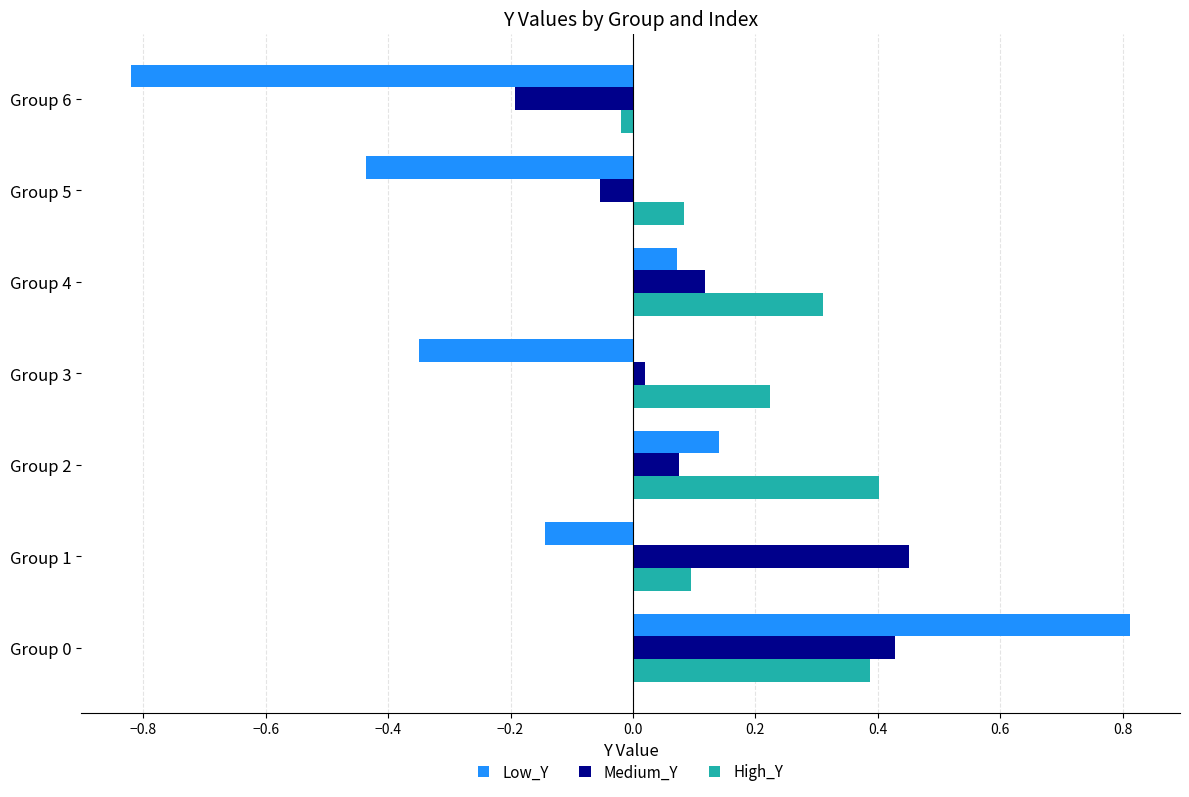

At how many categories does at least one series exceed 0?

6